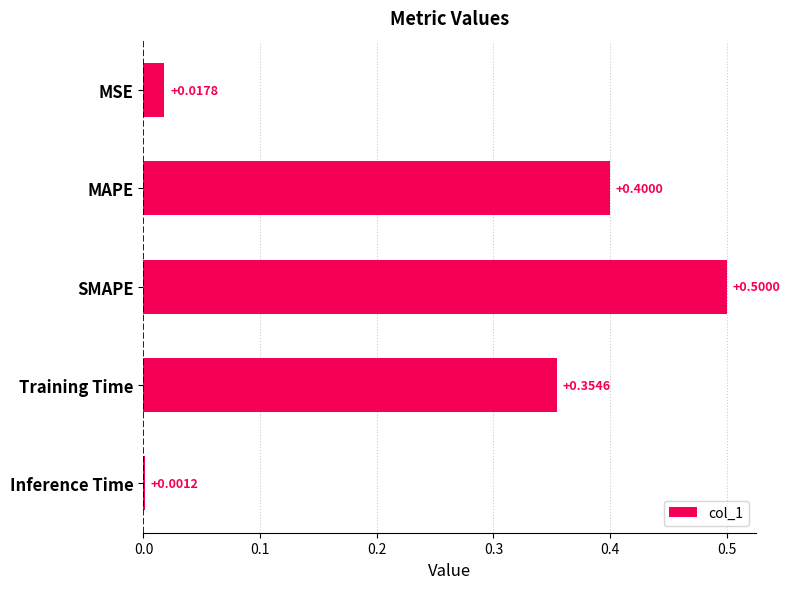

What is the sum of all values?

1.3